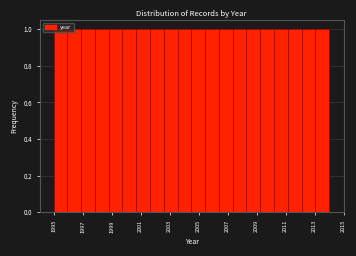

What is the height of the bar covering 2010.20 to 2011.15 on the x-axis? Neither the bar edges nor the heights are printed on the chart, so give them approximately, as read against the axes.

1